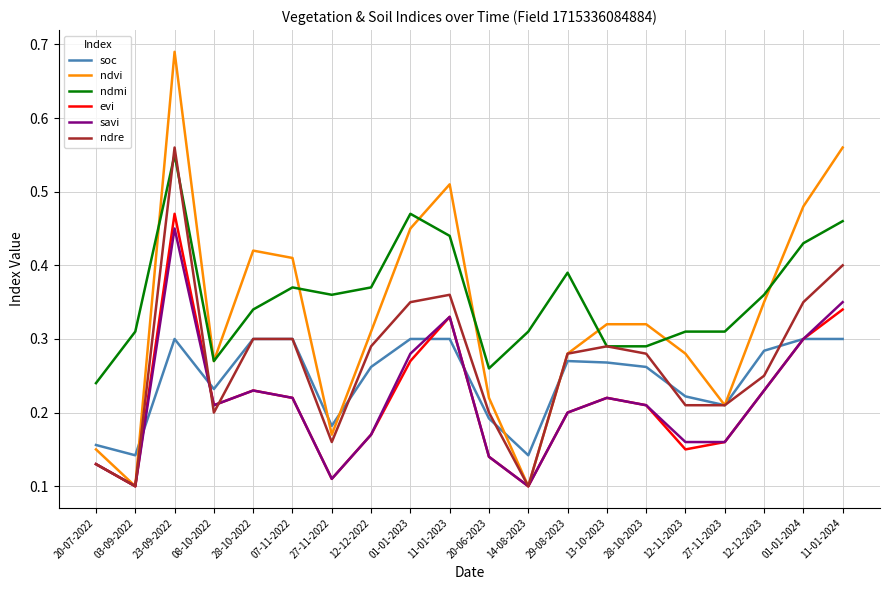

Which series has the largest total across all categories?

ndmi